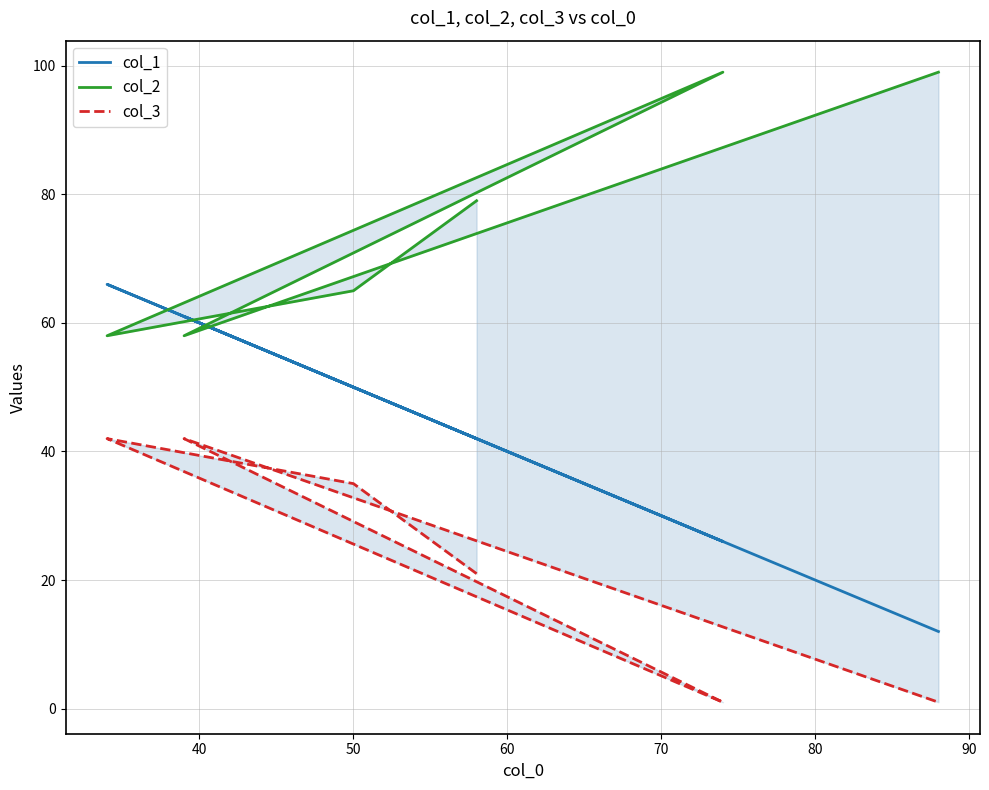

True or false: col_3 and col_2 cross at least once.

False